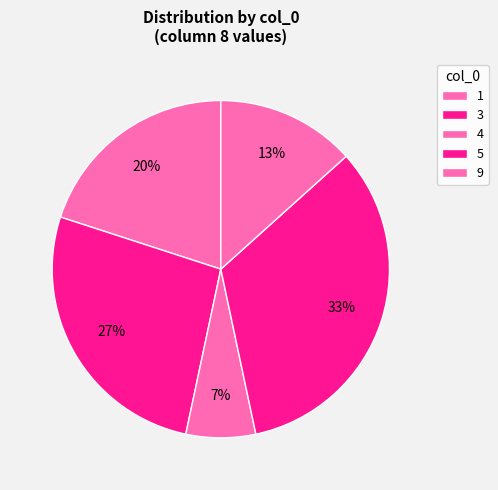

Which slice is the largest?

5